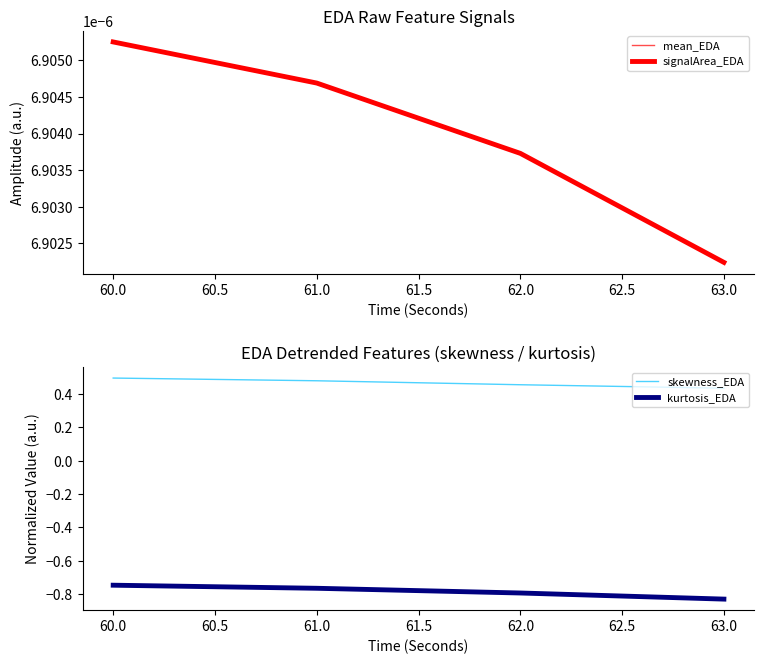

What is the value of the kurtosis_EDA point at the 3rd from the left?

-0.8